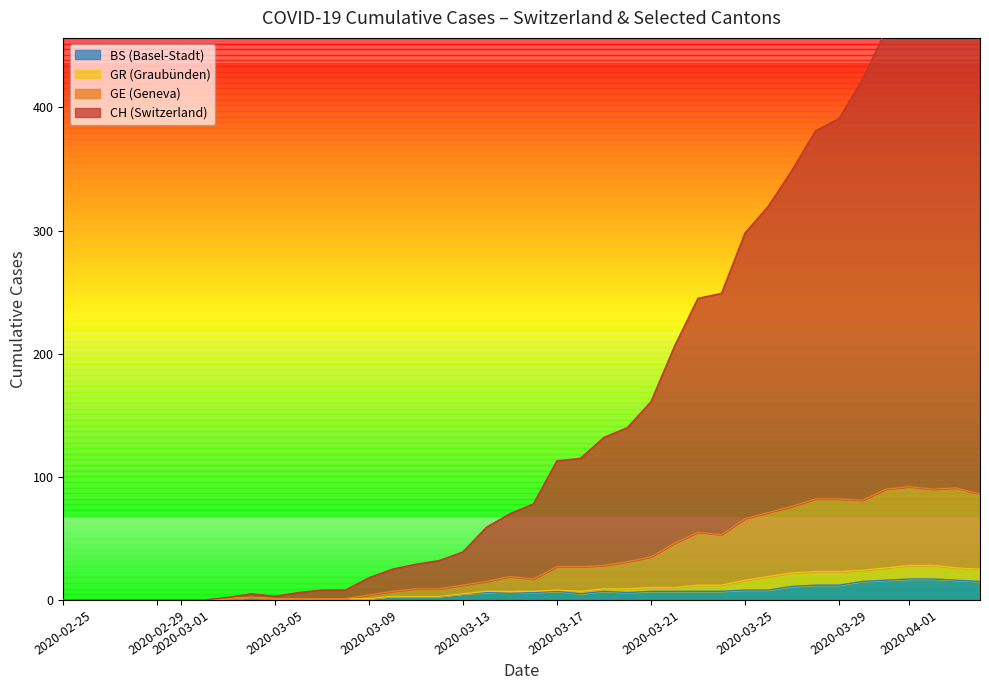

Is it true that BS (Basel-Stadt) equals 7 at 2020-03-17?

True